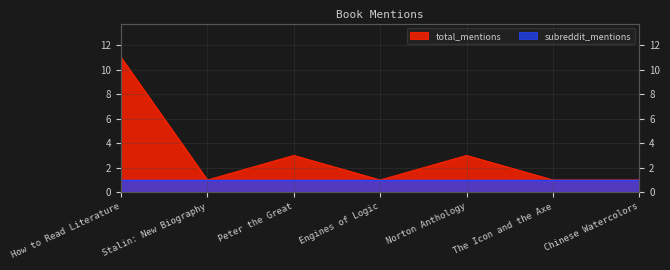

How many points are higher than both their immediate neighbors (excluding endpoints)?

2